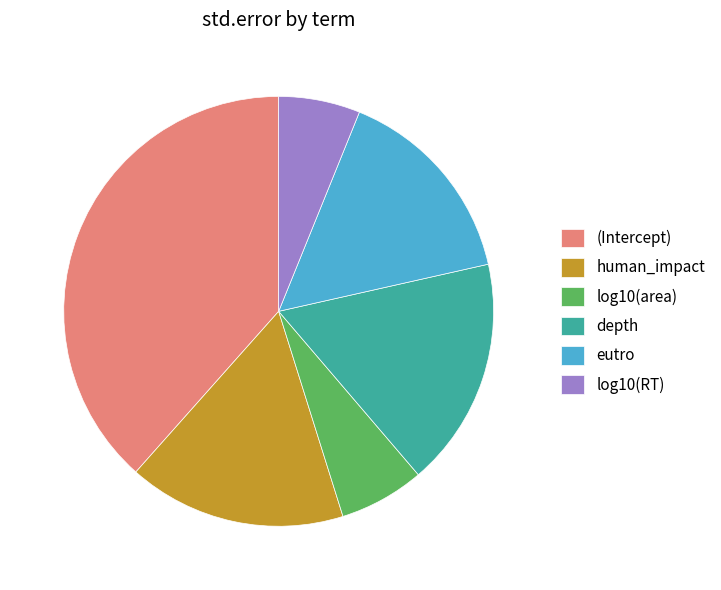

Is it true that eutro is 21% of the pie?

False